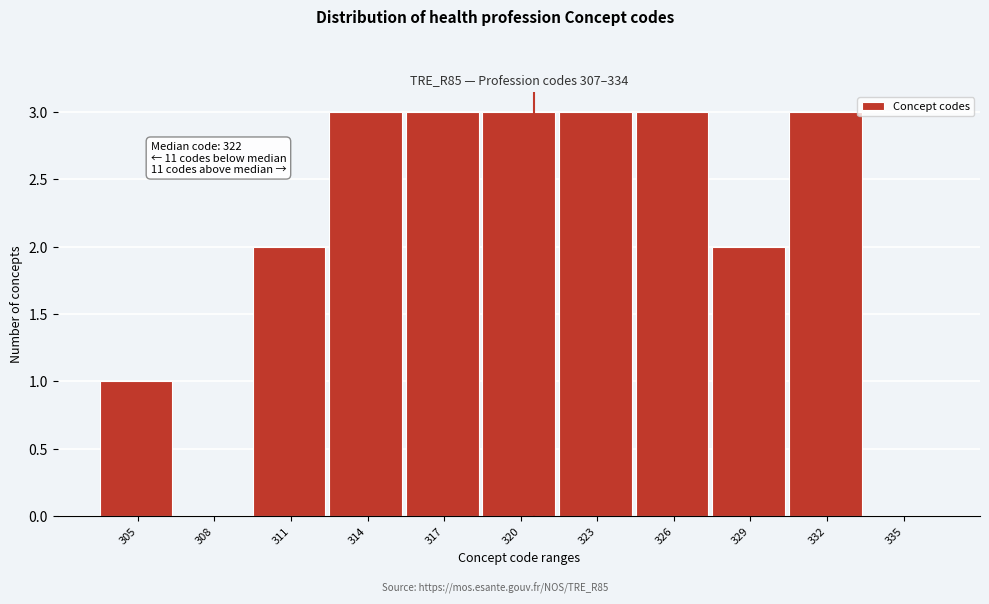

Reading left to right, extract all data points from this chart.

305=1	308=0	311=2	314=3	317=3	320=3	323=3	326=3	329=2	332=3	335=0